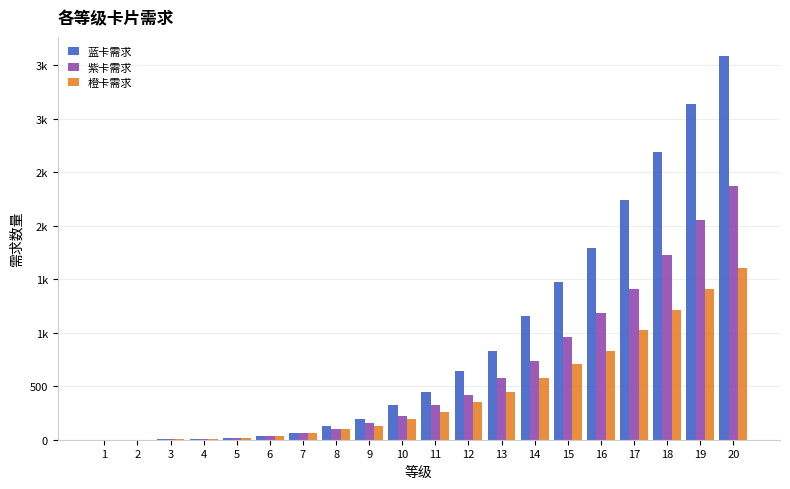

Are the bars grouped side by side (vs. stacked)?

Yes